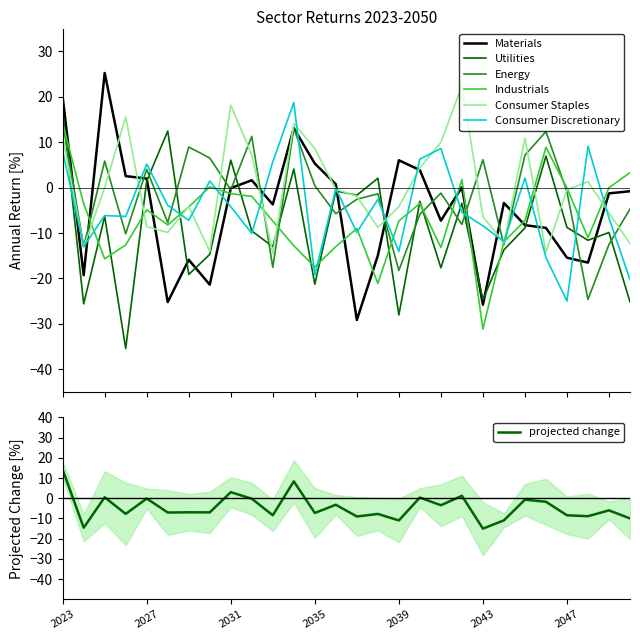

What is the average value of the Energy series?

-2.0